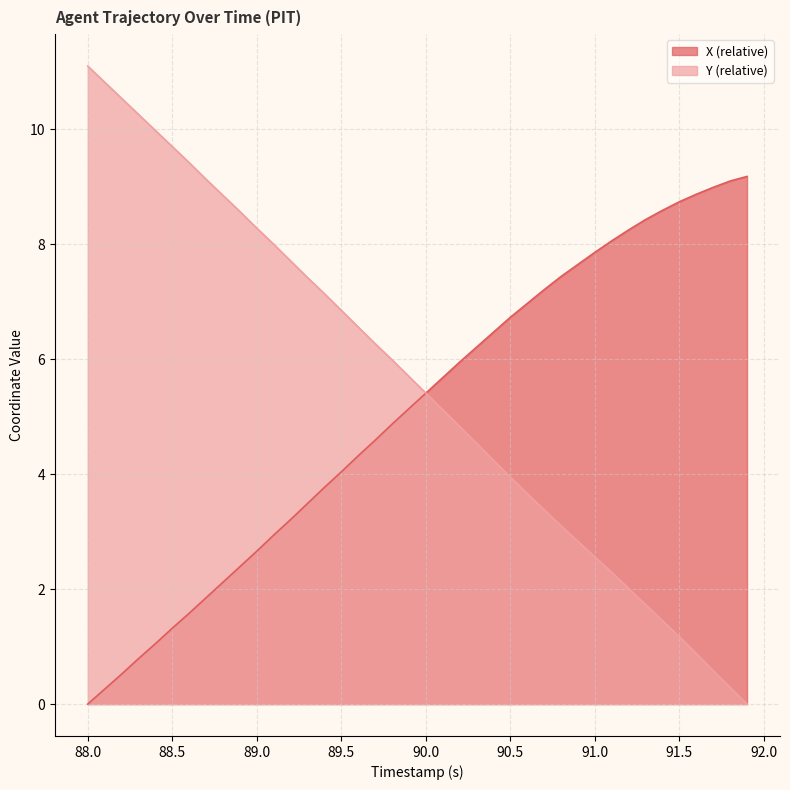

The Y (relative) series shows 2.6 at 91.0. True or false?

True